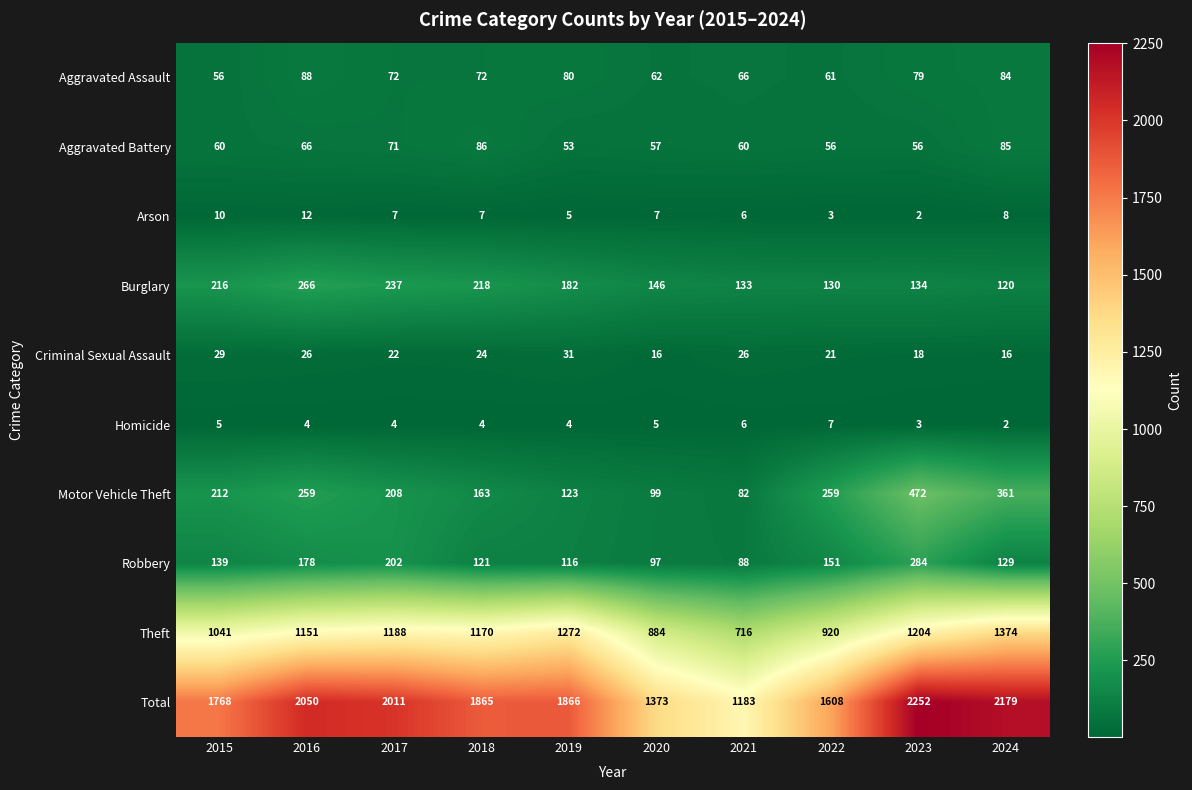

Where does the Burglary series first go above 182?

2015